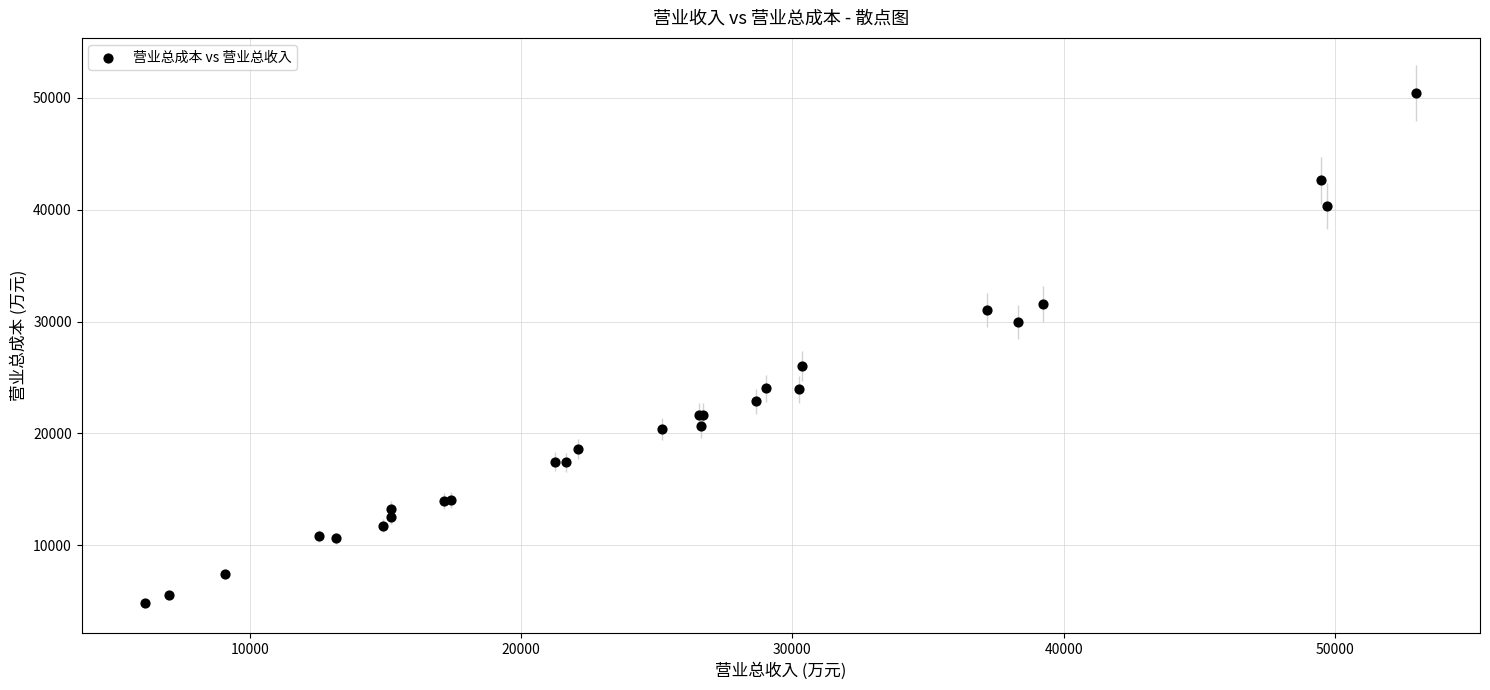

What Y value in the scatter plot is closest to 27620?

26032